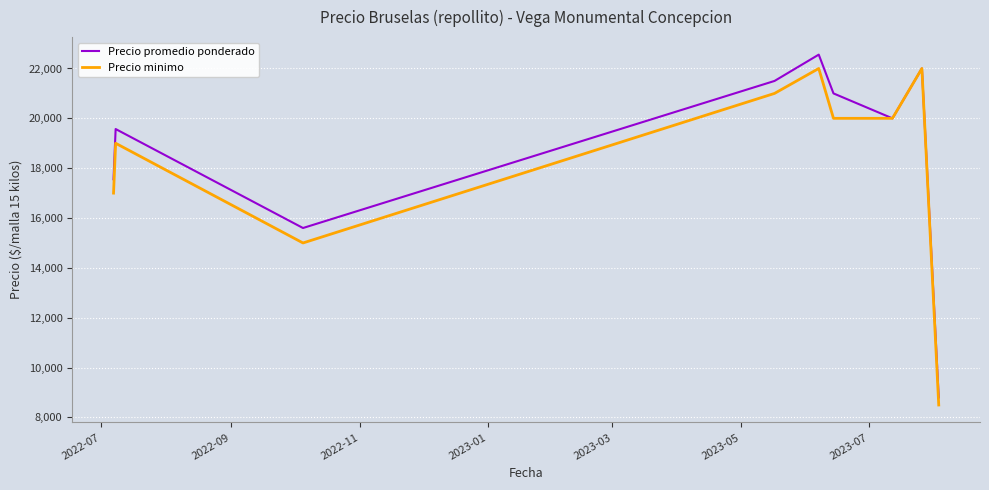

What is the highest value of the Precio promedio ponderado series?

22556